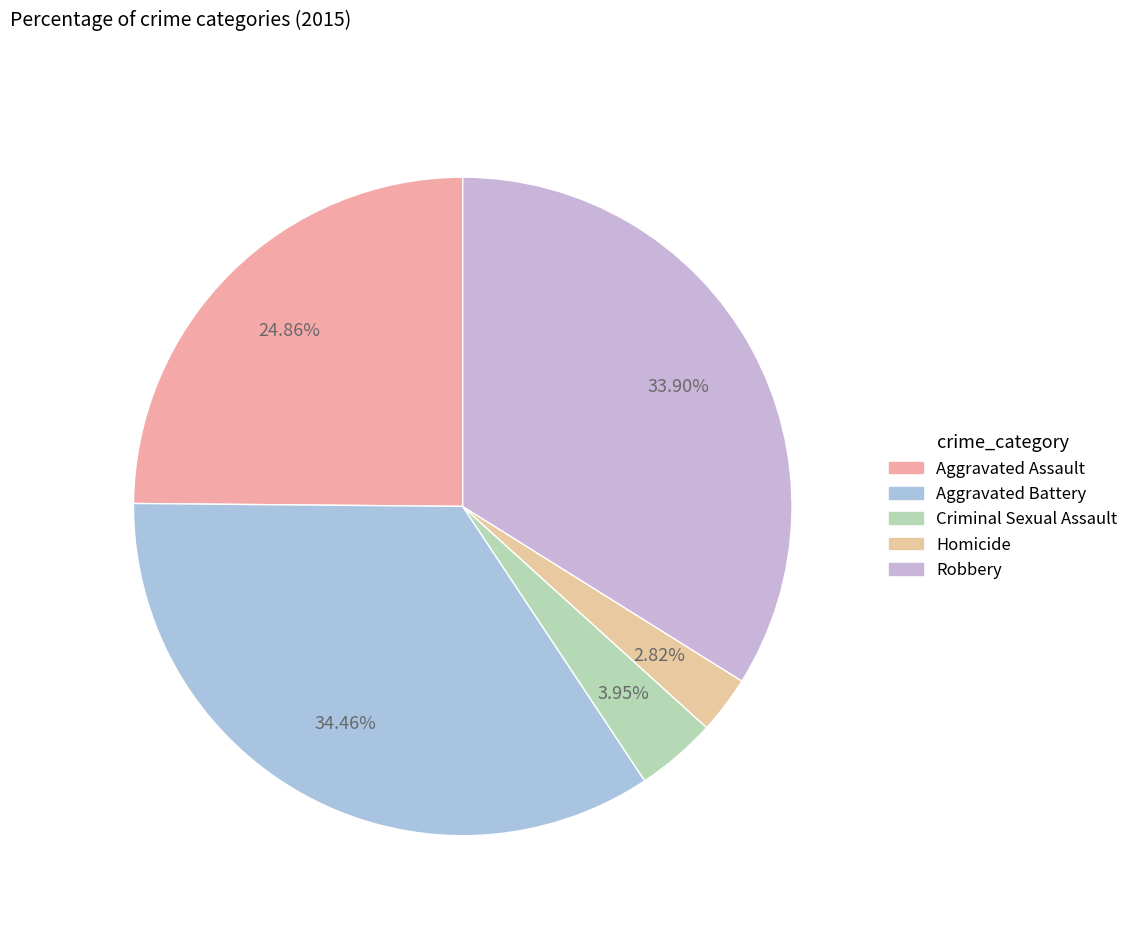

The Criminal Sexual Assault slice represents 1% of the pie. True or false?

False